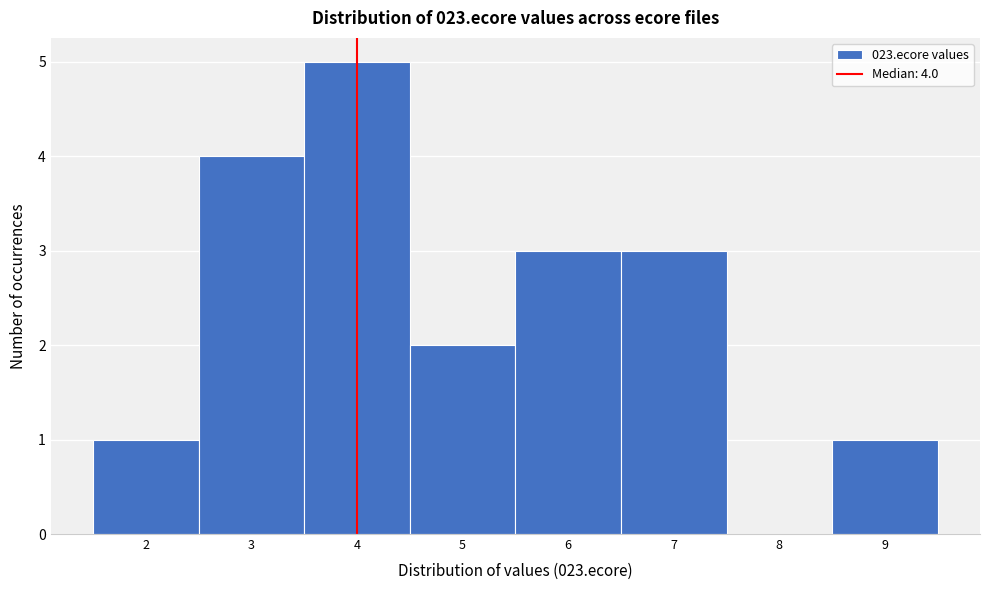

Which range on the x-axis has the tallest bar?

3.5 to 4.5